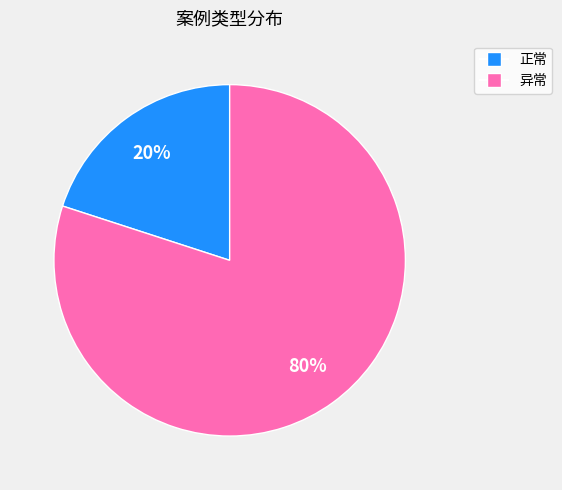

To the nearest percent, what is the average slice percentage?

50%